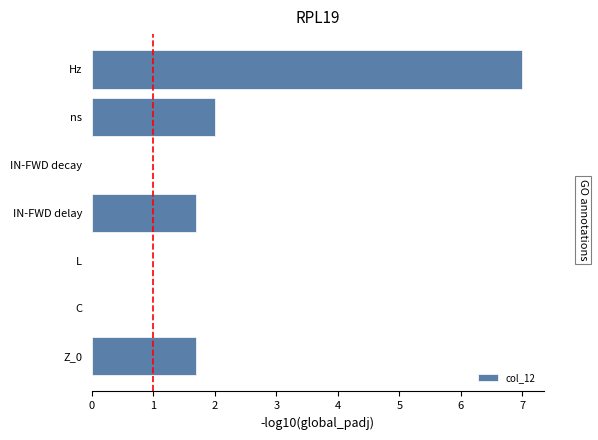

What is the maximum value shown in the chart?

7.0